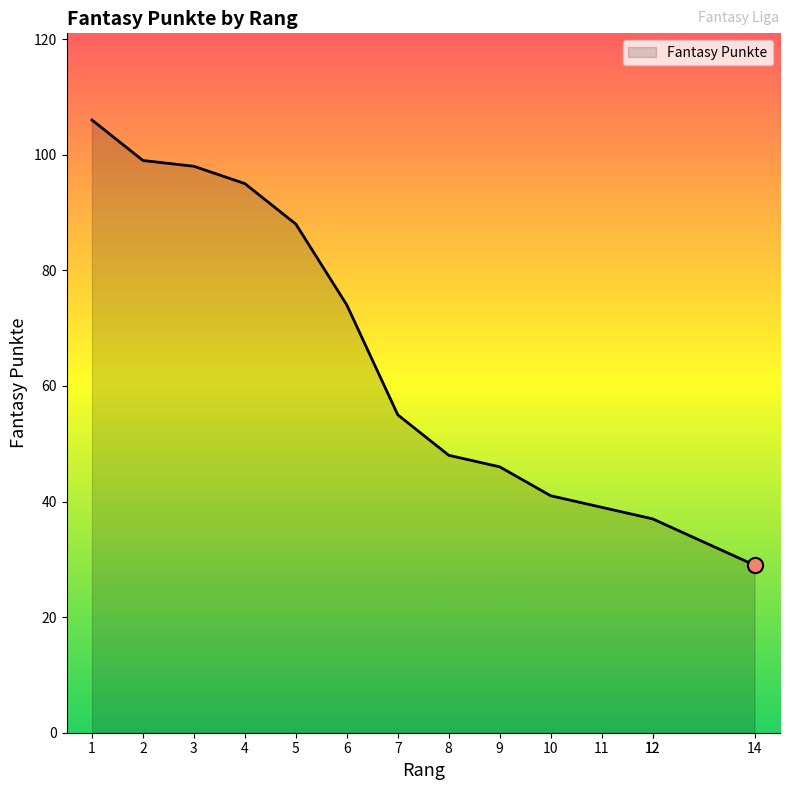

What is the ratio of the value at 10 to the value at 9?

0.9